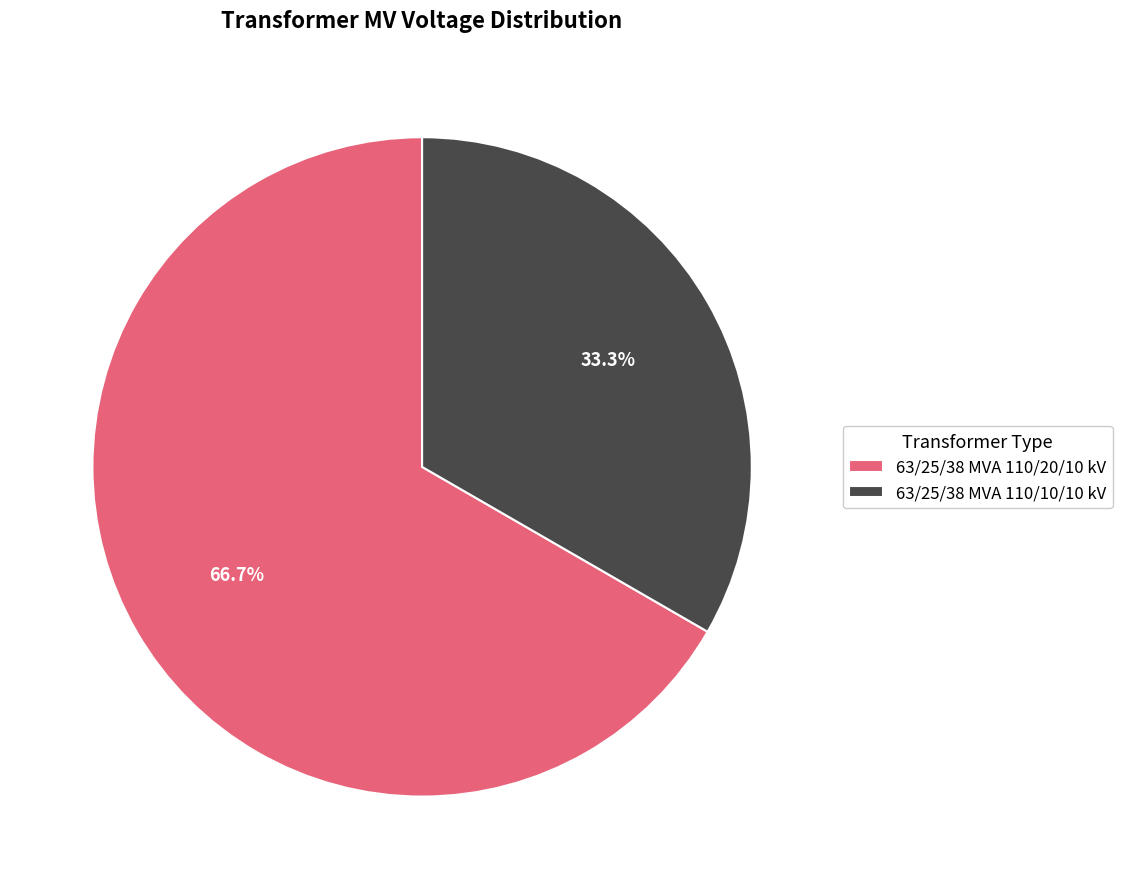

What percentage is the 63/25/38 MVA 110/20/10 kV slice, to the nearest percent?

67%